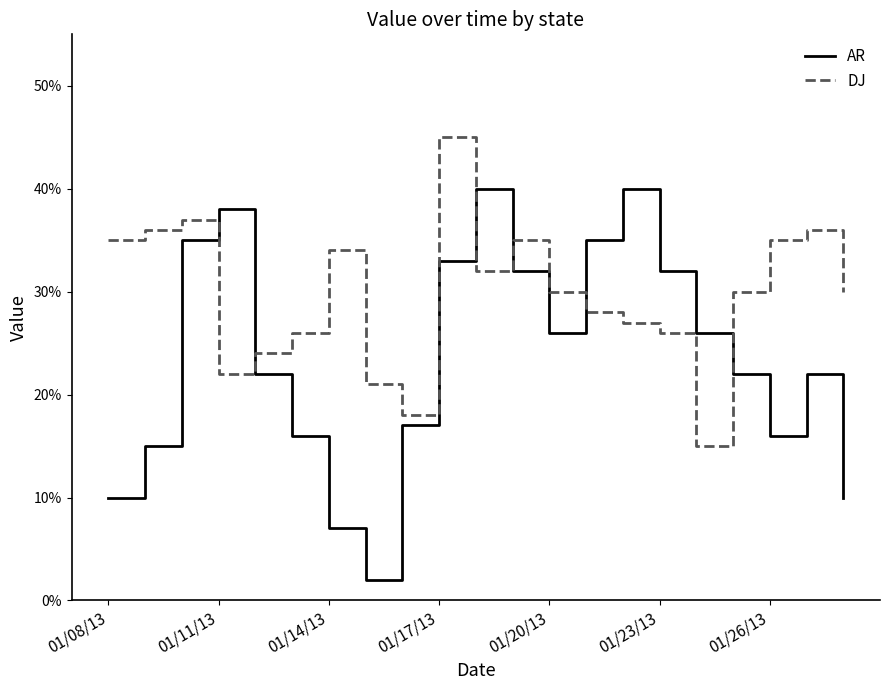

What is the difference between the maximum and second lowest values in the DJ series?

0.3